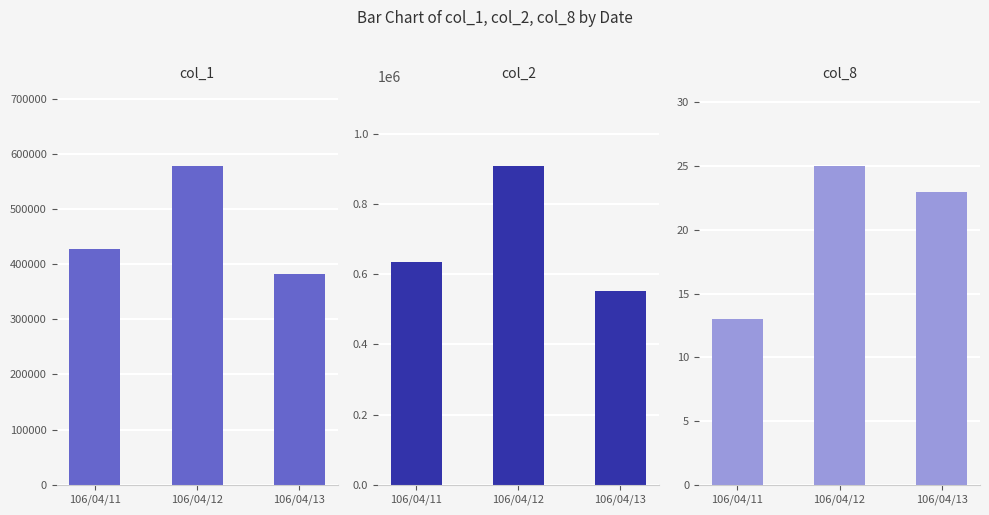

Which series has the largest total across all categories?

col_2